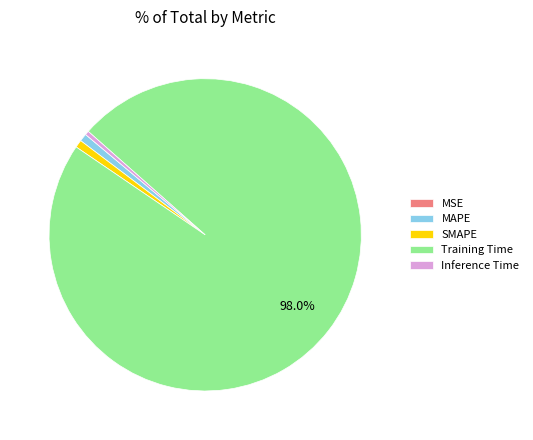

Is there a majority slice in this chart?

Yes